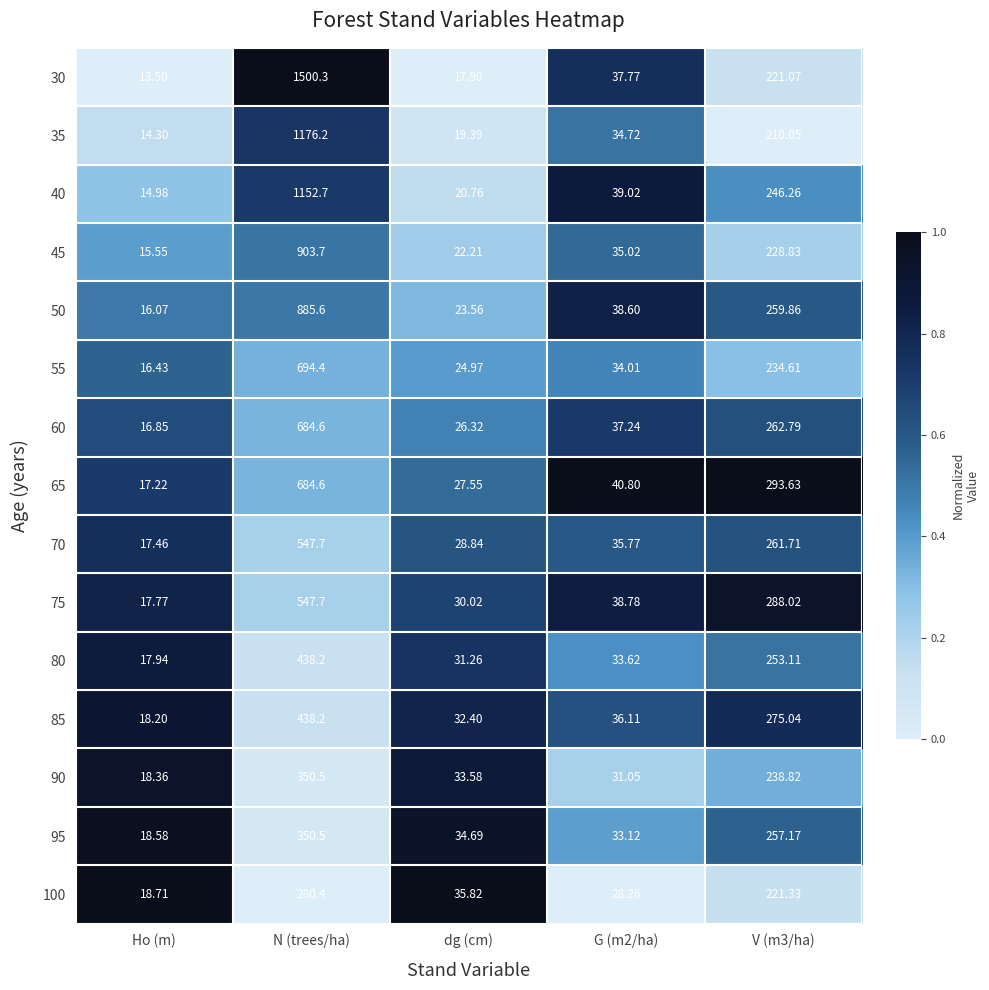

Which category has the highest value in the 55 series?

N (trees/ha)